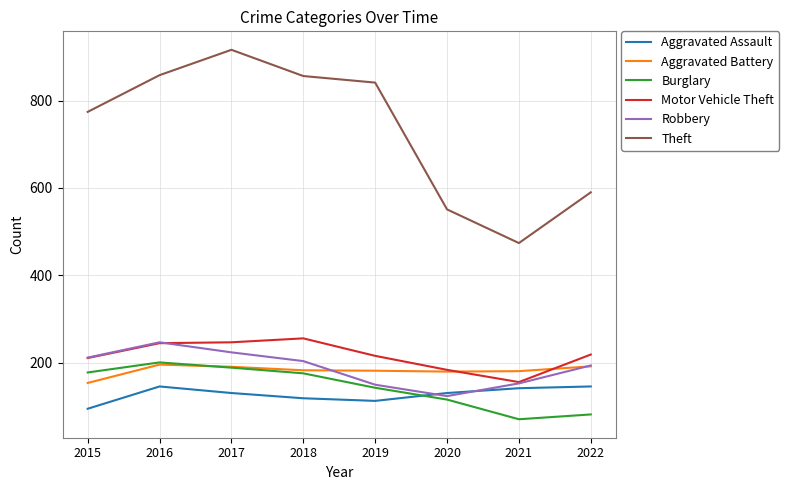

What is the lowest value of the Robbery series?

124